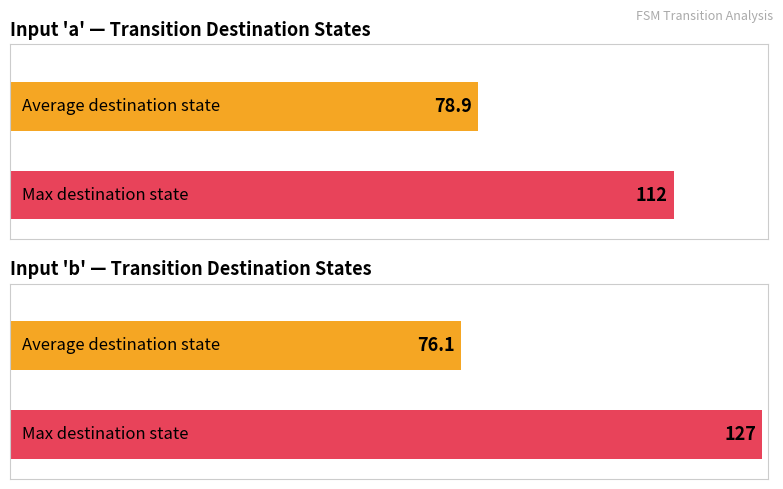

The value of destination_state_b at 14 is 33. True or false?

False